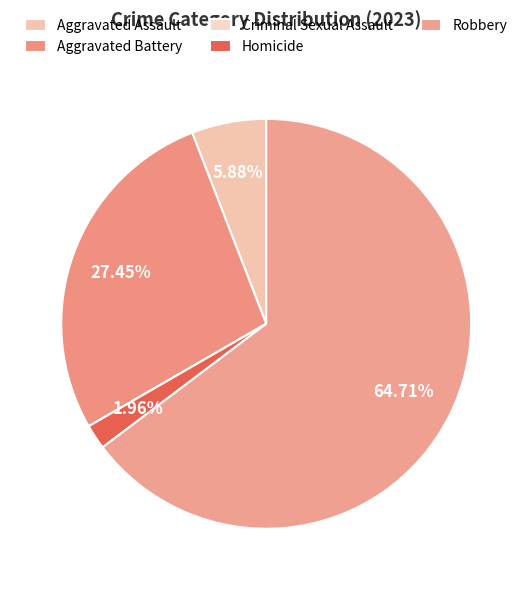

How many slices are in this pie chart?

5